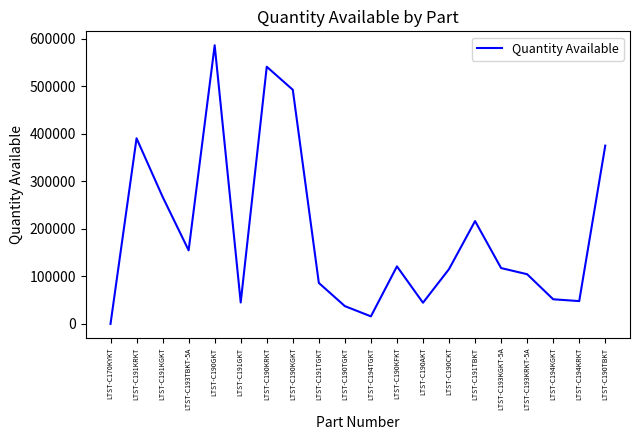

At which category does the chart reach its minimum across all series?

LTST-C170KYKT